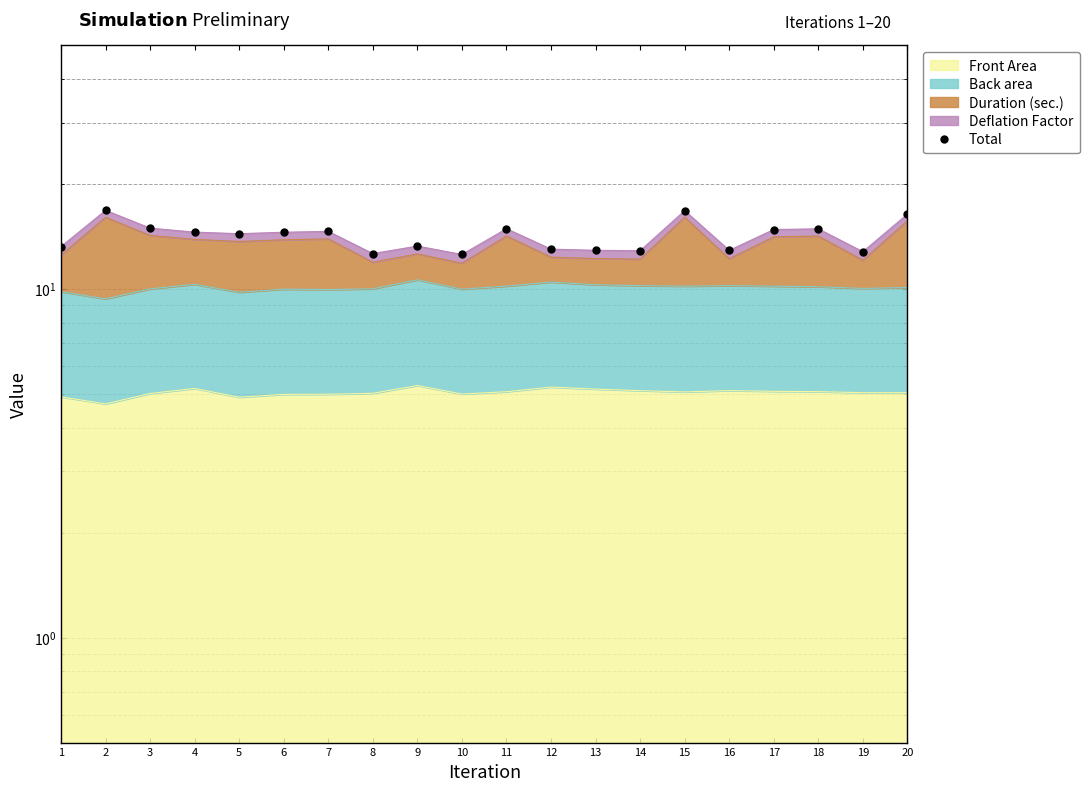

Where is the data nearest to the value 14?

5